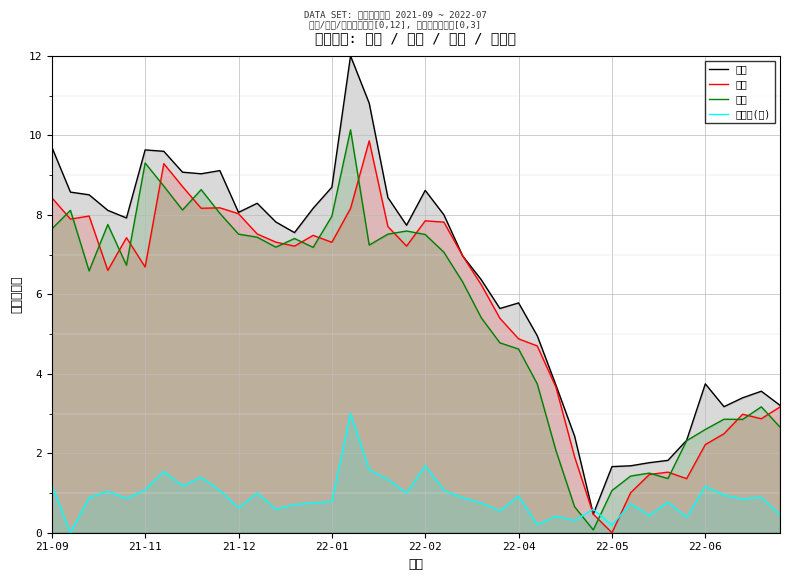

At which label does 最高 reach its minimum?

29